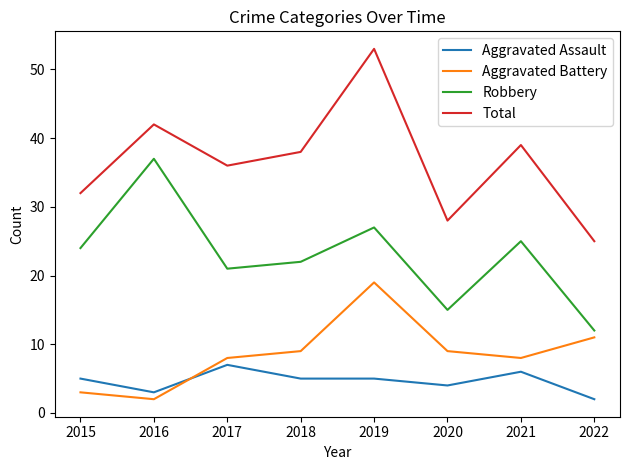

True or false: Aggravated Battery has more than 0 interior local peaks.

True